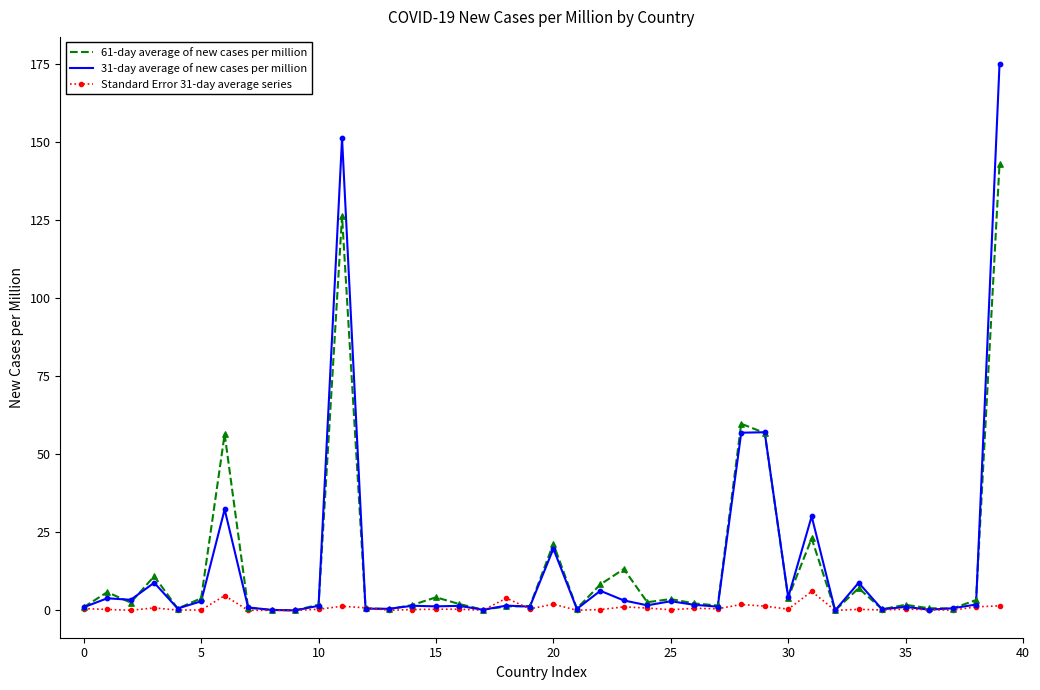

Rank the series by their maximum value, from lowest to highest.

Standard Error 31-day average series, 61-day average of new cases per million, 31-day average of new cases per million